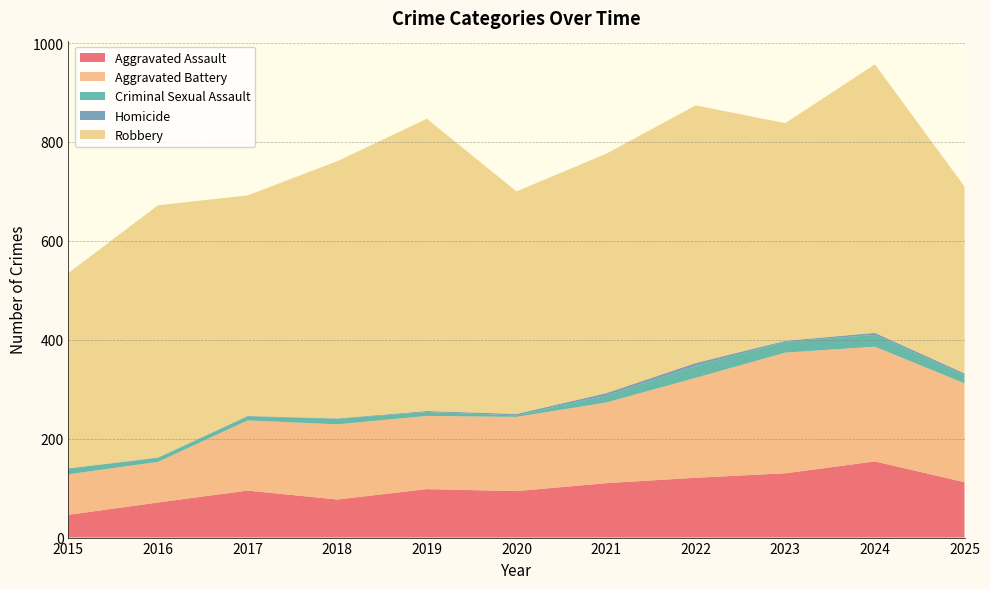

Reading left to right, extract all data points from this chart.

Aggravated Assault: 46	71	95	77	98	94	110	121	130	154	112
Aggravated Battery: 82	82	142	152	148	150	163	202	244	232	200
Criminal Sexual Assault: 12	8	8	11	8	3	14	24	22	24	16
Homicide: 0	1	1	1	2	3	5	6	2	4	4
Robbery: 395	510	446	520	591	450	484	521	440	543	378